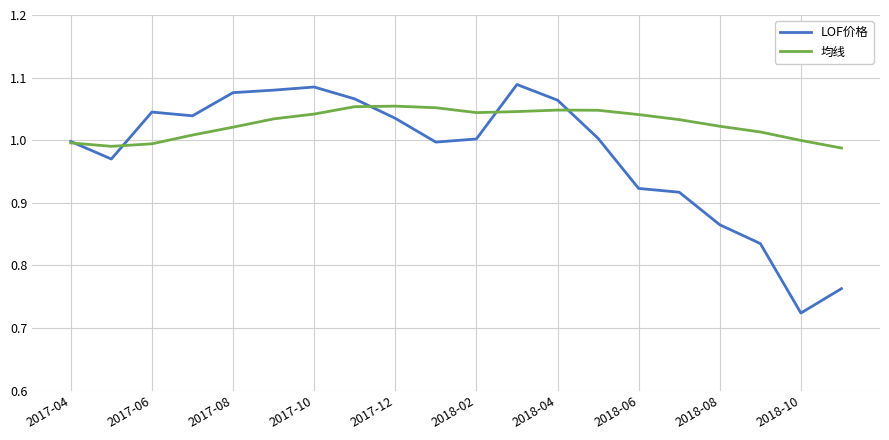

At how many categories does at least one series exceed 0?

20